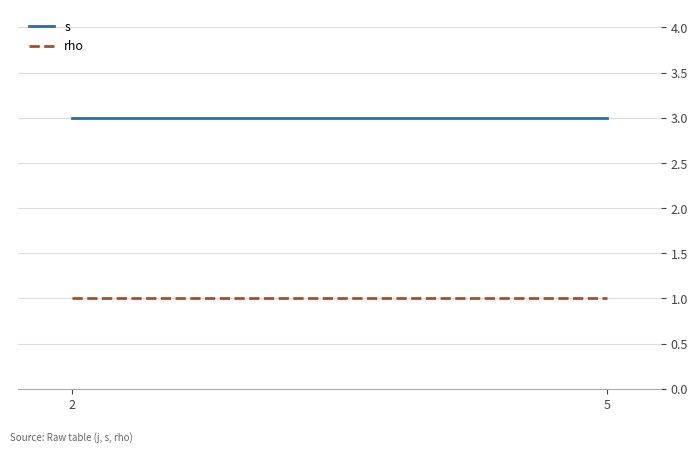

How many lines are shown in the chart?

2